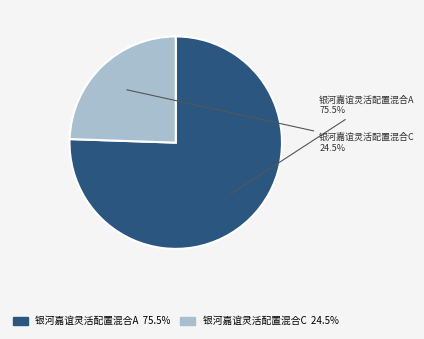

What percentage do 银河嘉谊灵活配置混合A and 银河嘉谊灵活配置混合C together represent?

100.0%